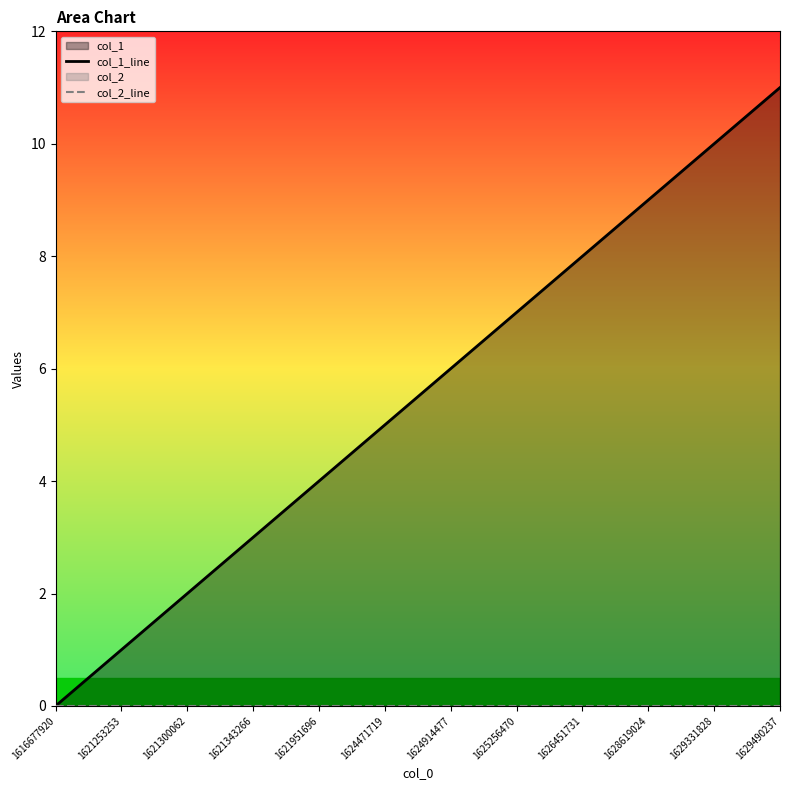

Reading left to right, list all the values displayed in this chart.

col_1_line: 1616677920=0	1621253253=1	1621300062=2	1621343266=3	1621951696=4	1624471719=5	1624914477=6	1625256470=7	1626451731=8	1628619024=9	1629331828=10	1629490237=11
col_2_line: 1616677920=0	1621253253=0	1621300062=0	1621343266=0	1621951696=0	1624471719=0	1624914477=0	1625256470=0	1626451731=0	1628619024=0	1629331828=0	1629490237=0